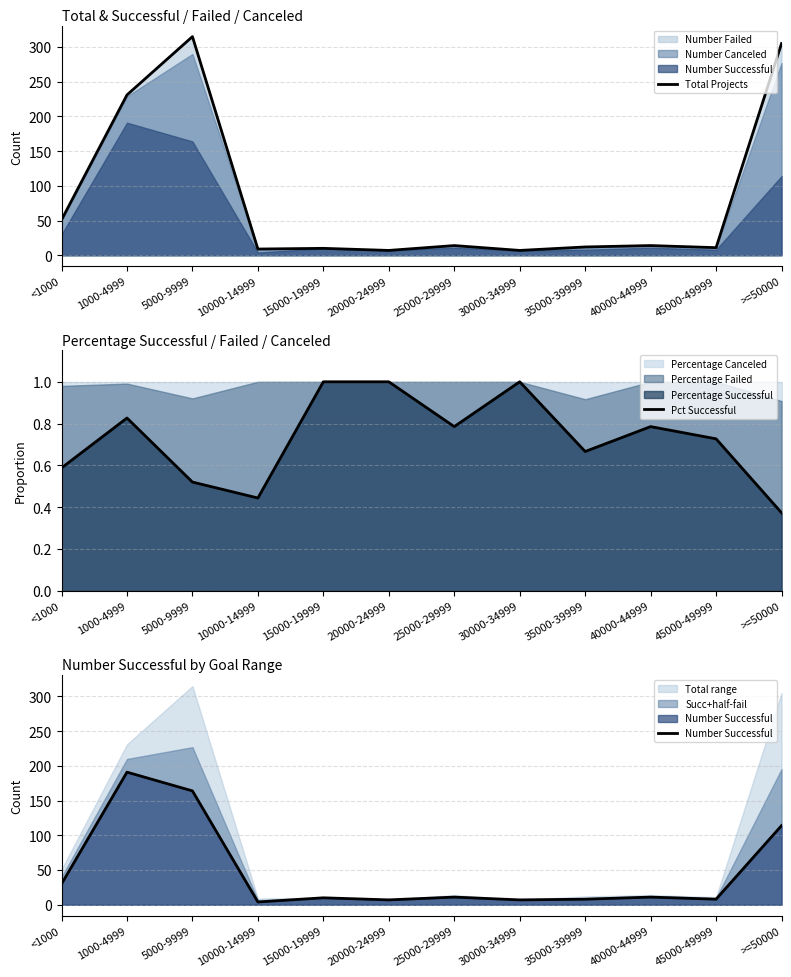

Between 1000-4999 and 40000-44999, which series saw the biggest shift?

Total Projects